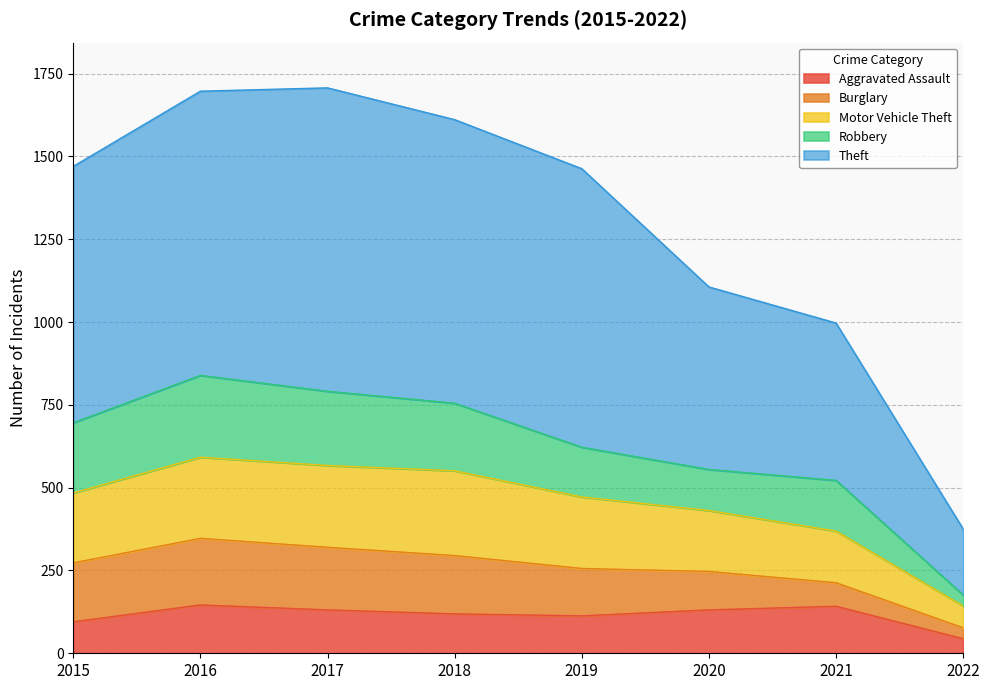

The Aggravated Assault series shows 44 at 2022. True or false?

True